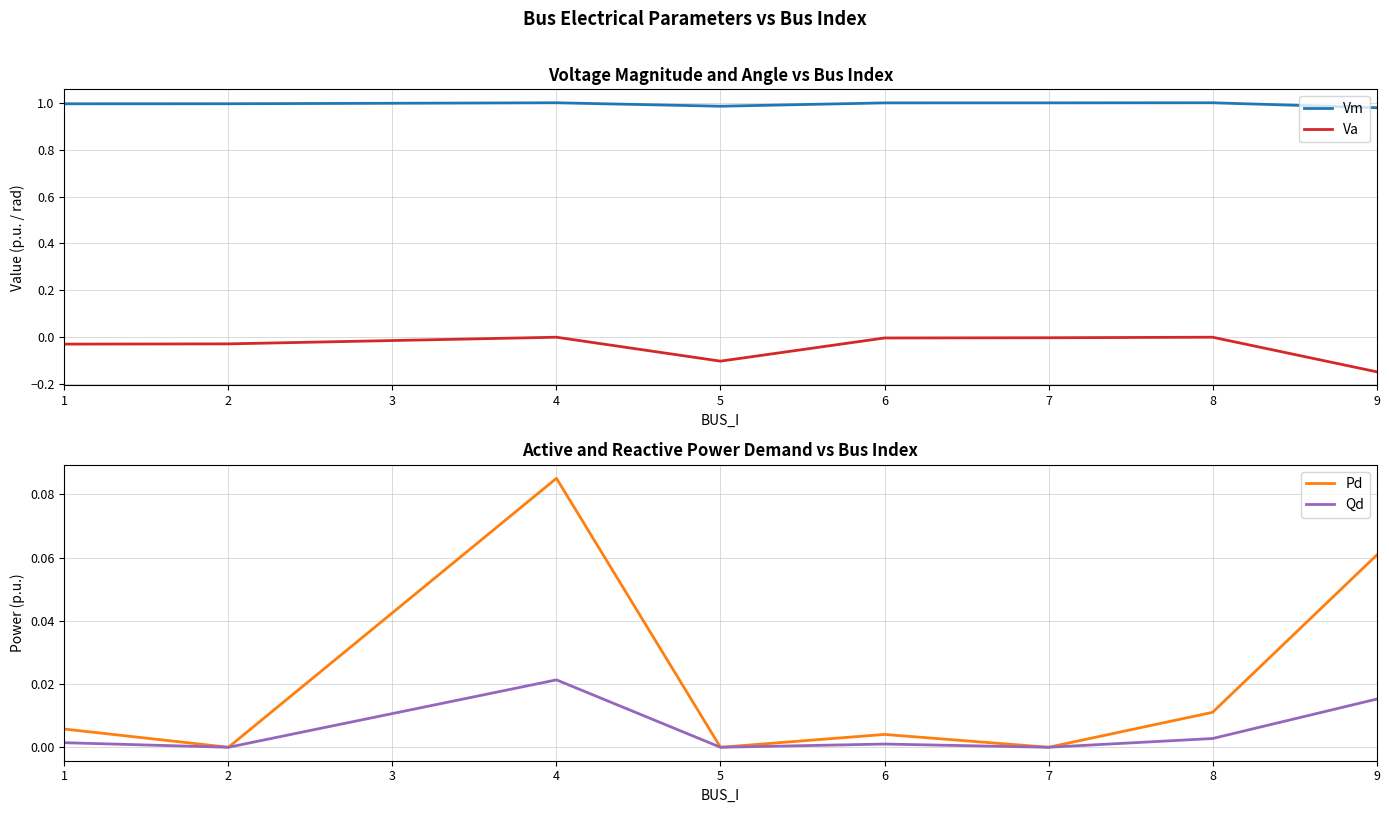

True or false: Vm and Qd cross at least once.

False